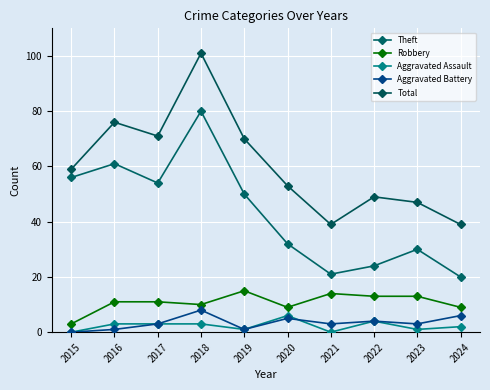

Read the Total value at 2023.

47